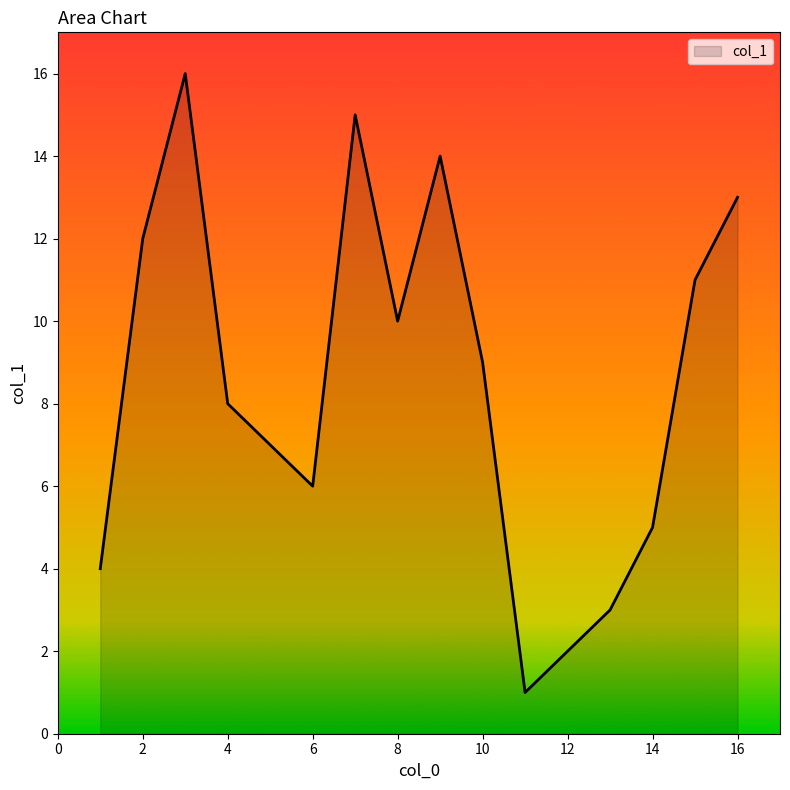

What is the maximum value shown in the chart?

16